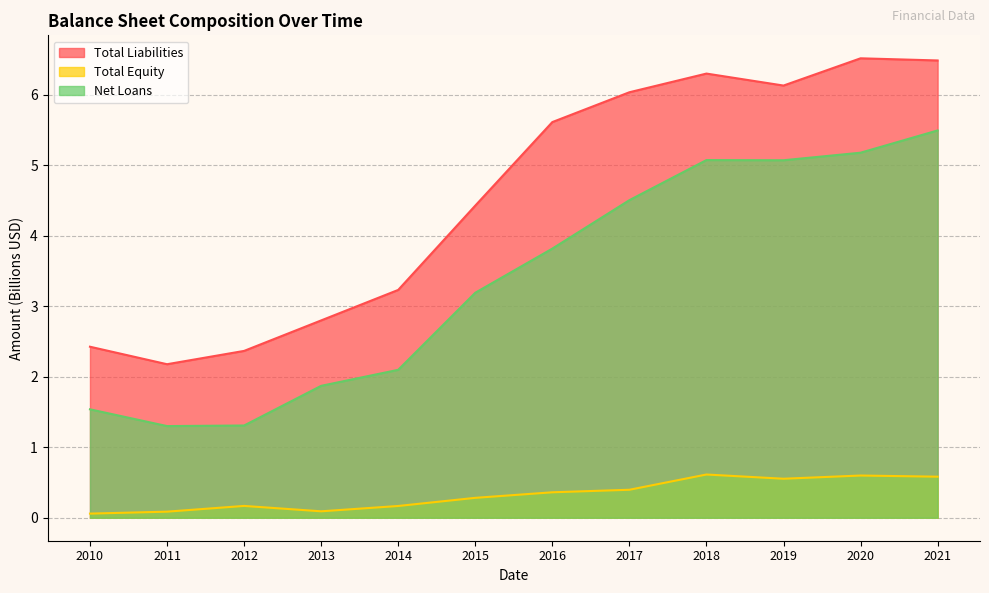

Where is Total Liabilities nearest to the value 4?

2015